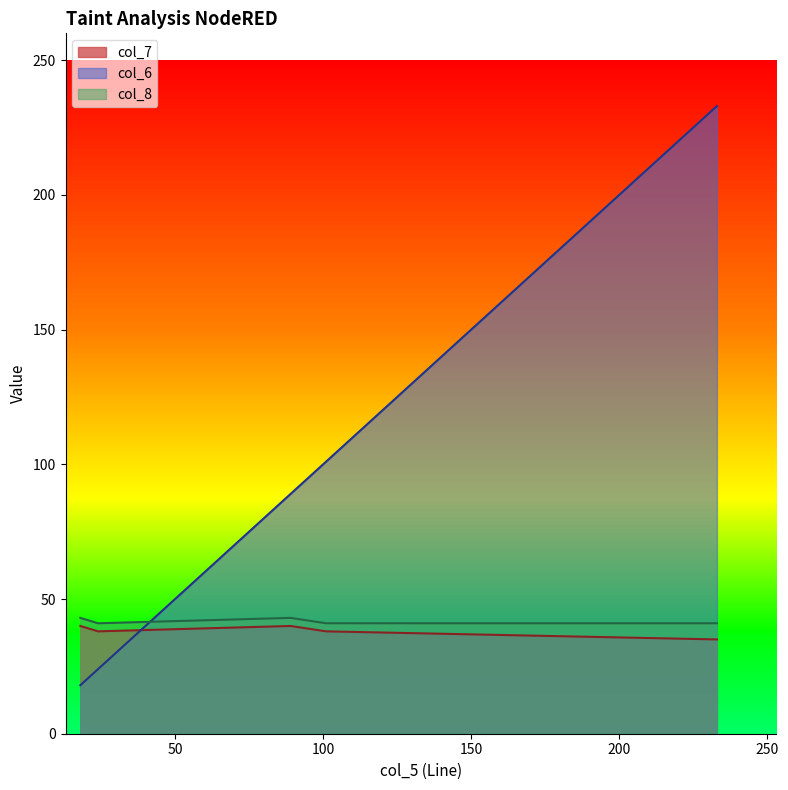

What are all the series names shown in the legend?

col_7, col_6, col_8